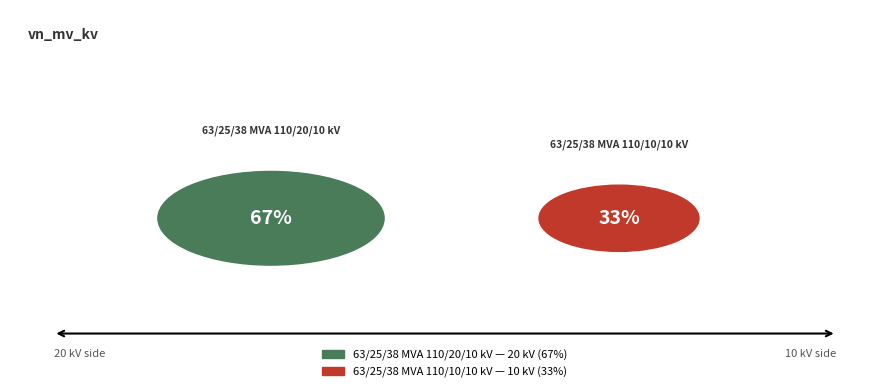

Between 63/25/38 MVA 110/10/10 kV and 63/25/38 MVA 110/20/10 kV, which is larger?

63/25/38 MVA 110/20/10 kV